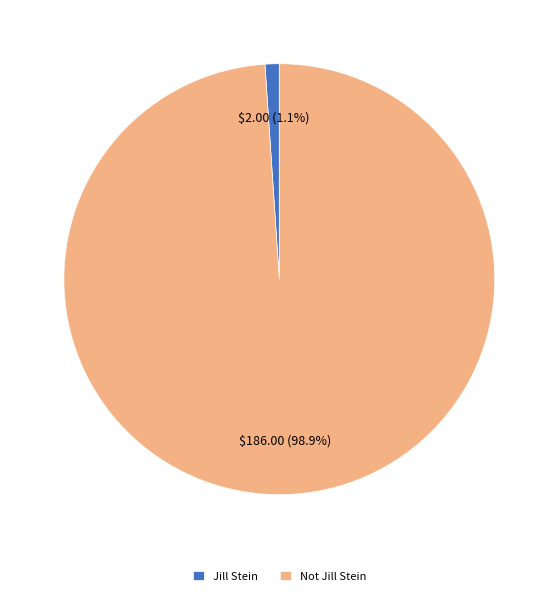

To the nearest percent, what is the combined percentage of Not Jill Stein and Jill Stein?

100%